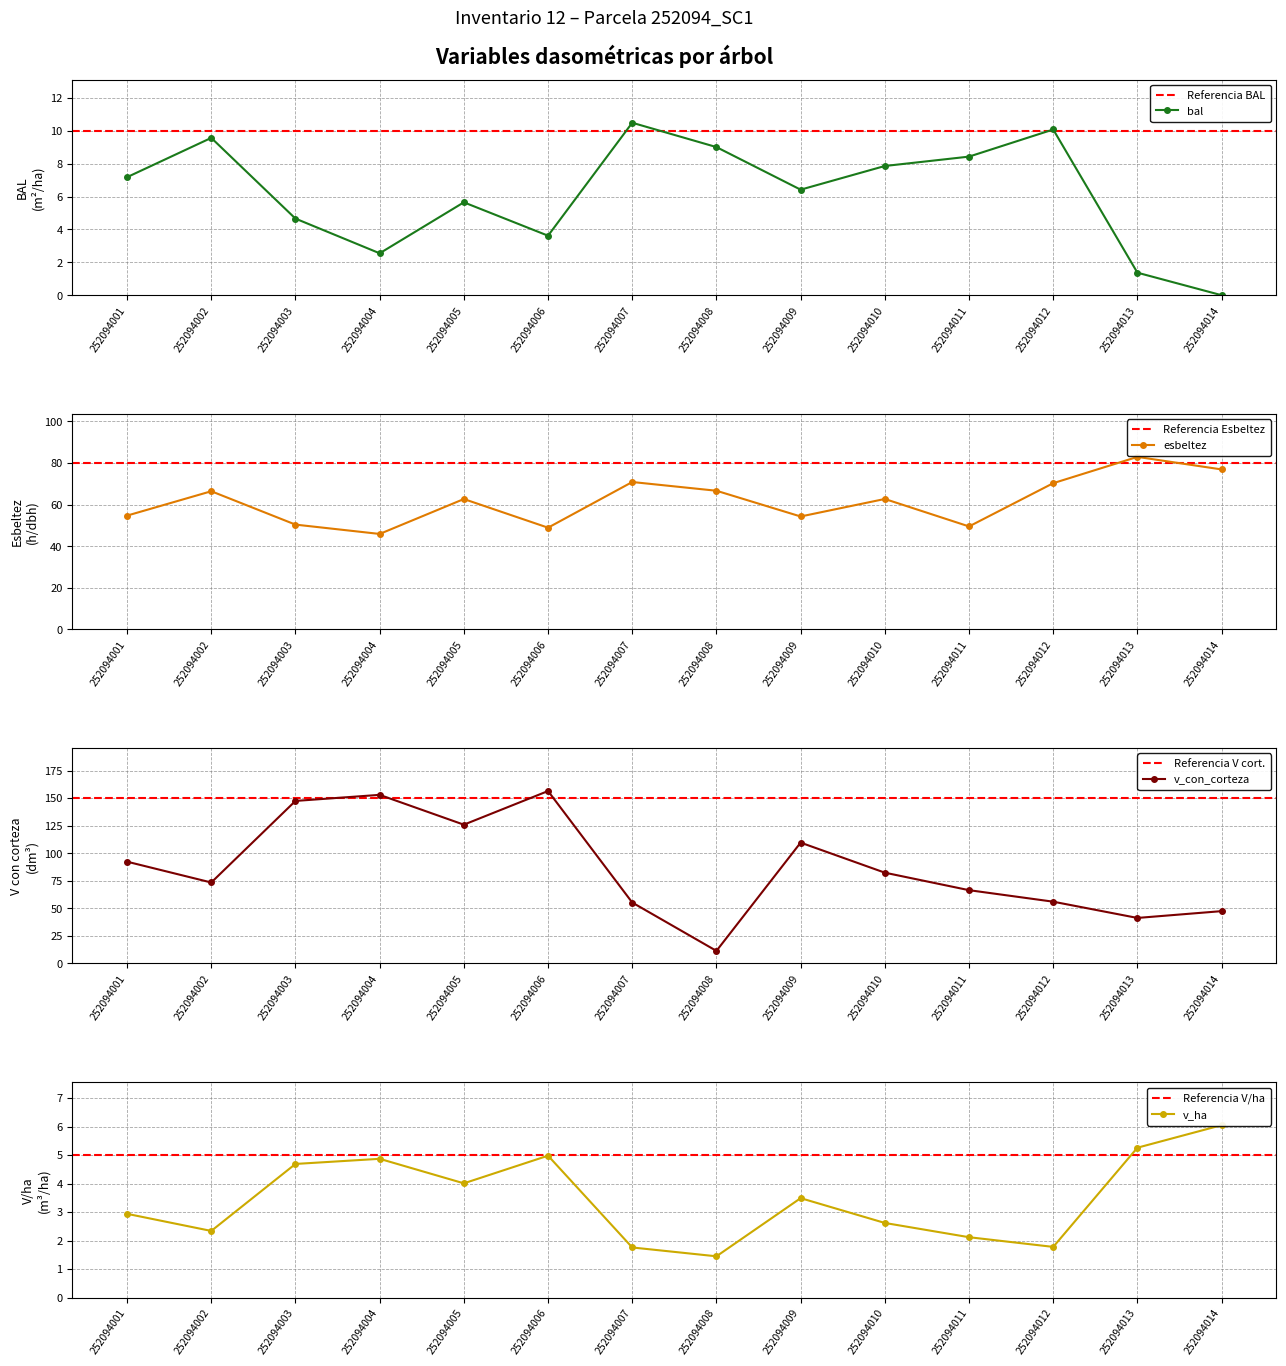

How many values in the esbeltez series exceed 62?

8